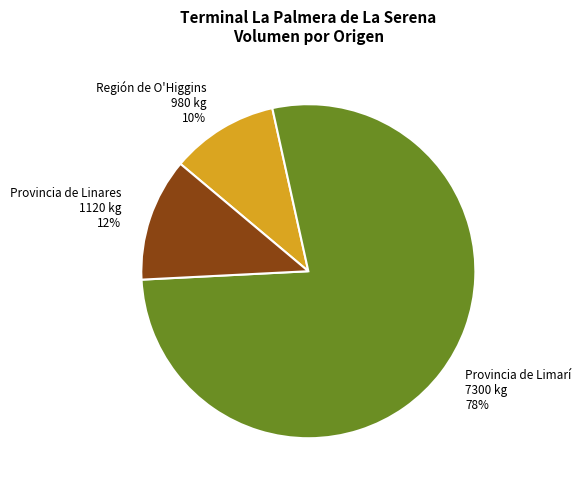

Is Provincia de Limarí 7300 kg 78% the majority of the pie?

Yes